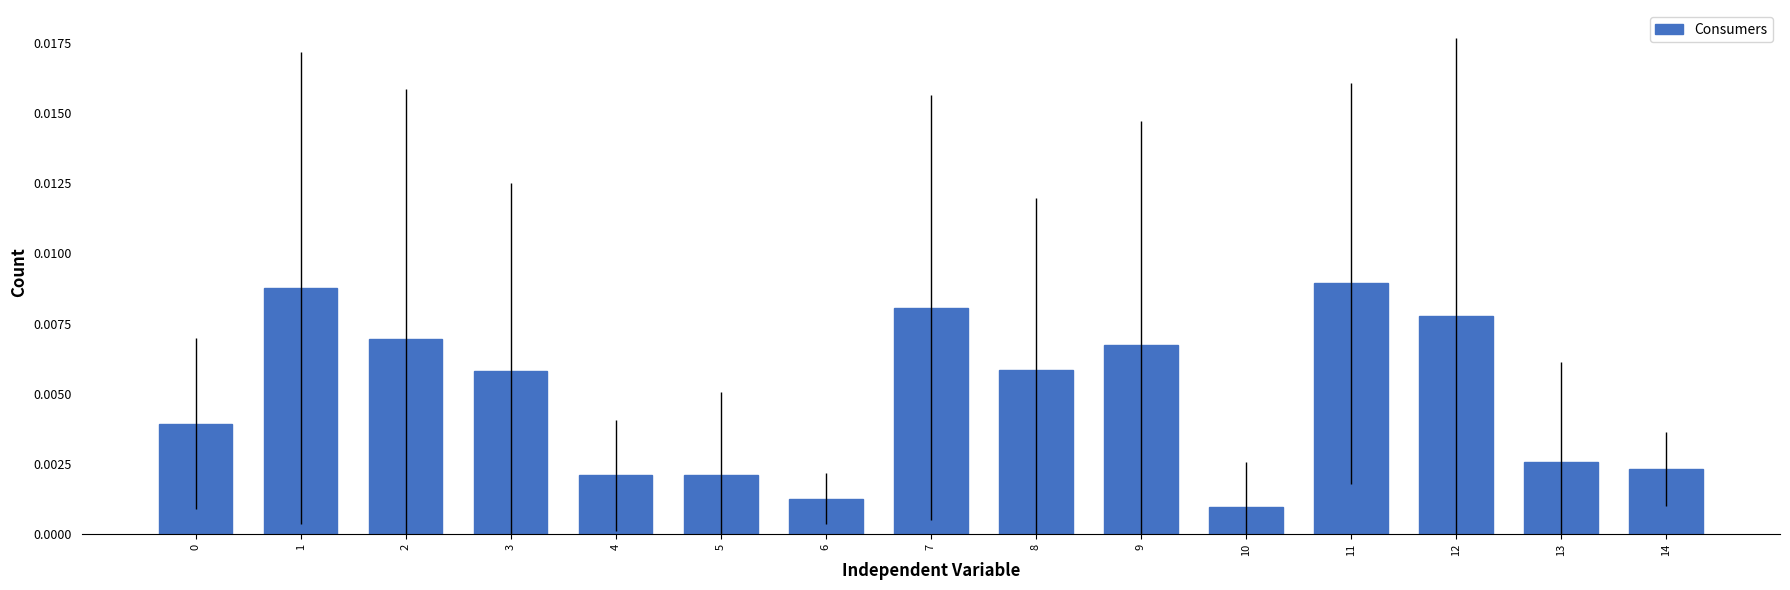

Count the values in the range 0 to 1.

15